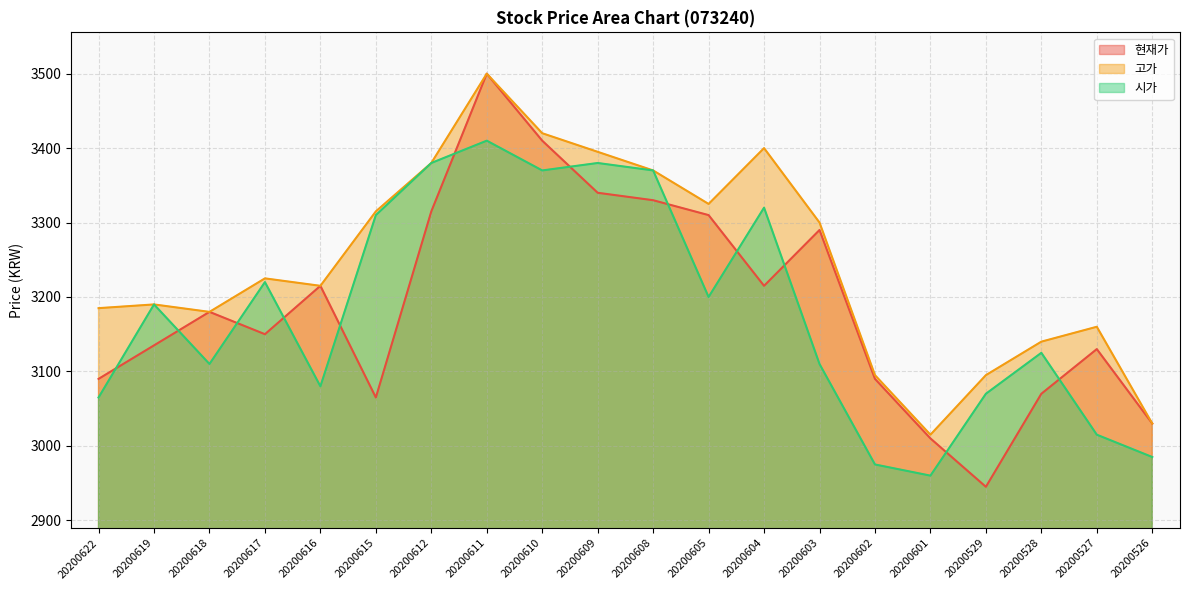

Where is the first local minimum for 현재가?

20200617